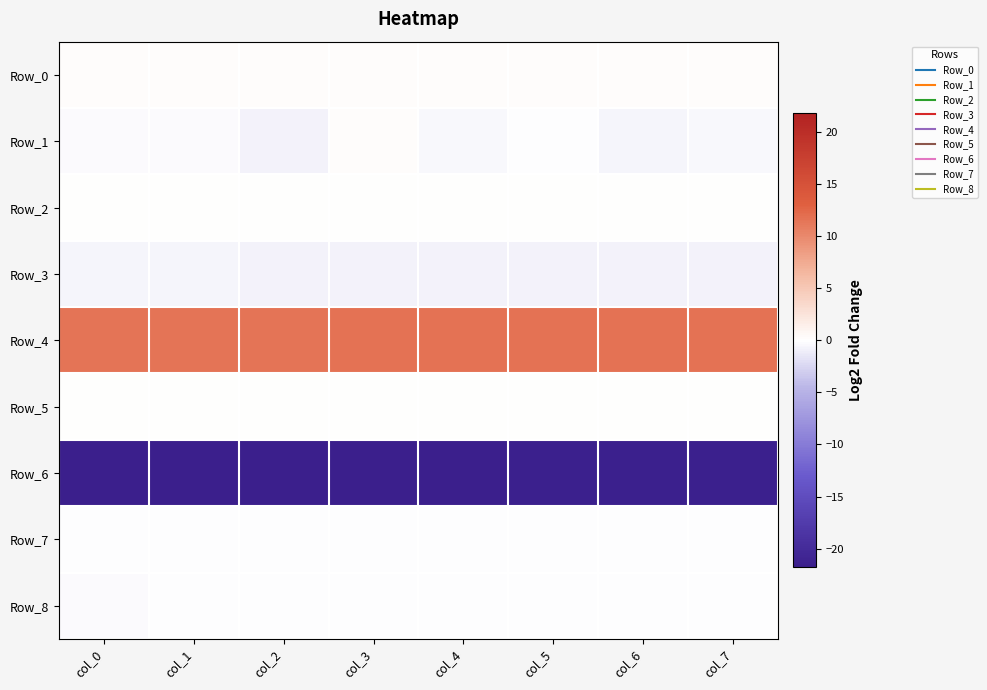

At which category is the sum across all series the highest?

col_3